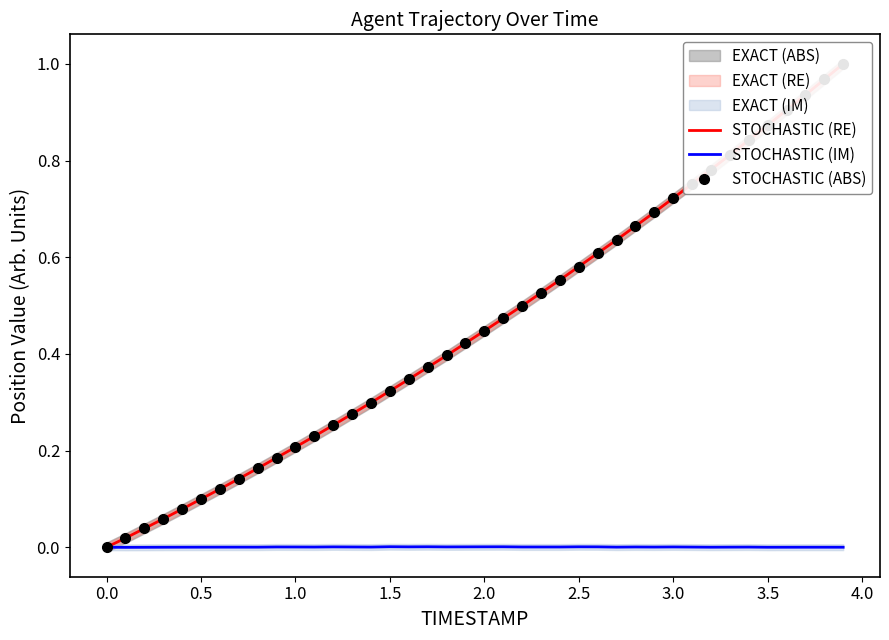

In STOCHASTIC (IM), how many points are lower than both neighbors (excluding endpoints)?

11